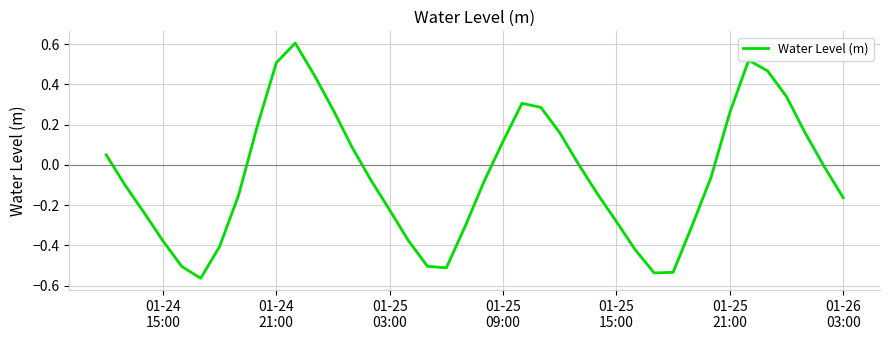

What is the sum of all values?

-2.1